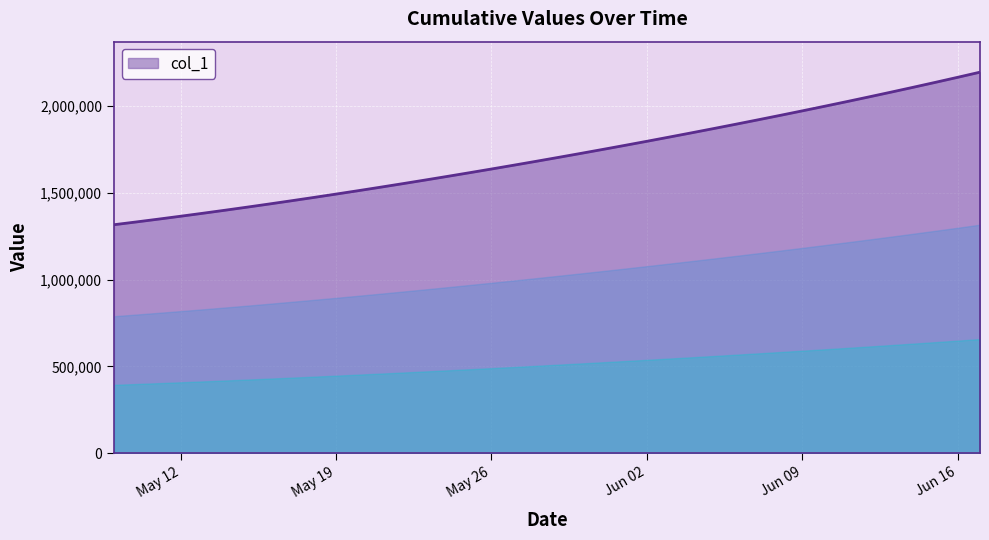

What is the difference between the maximum and minimum values?

877084.8